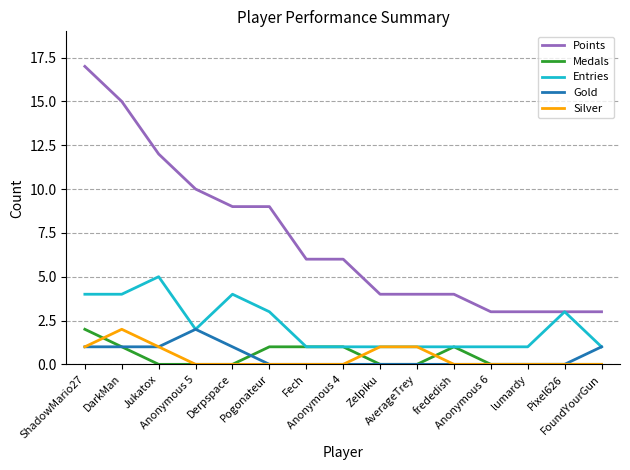

What is the difference between the maximum and second lowest values in the Silver series?

2